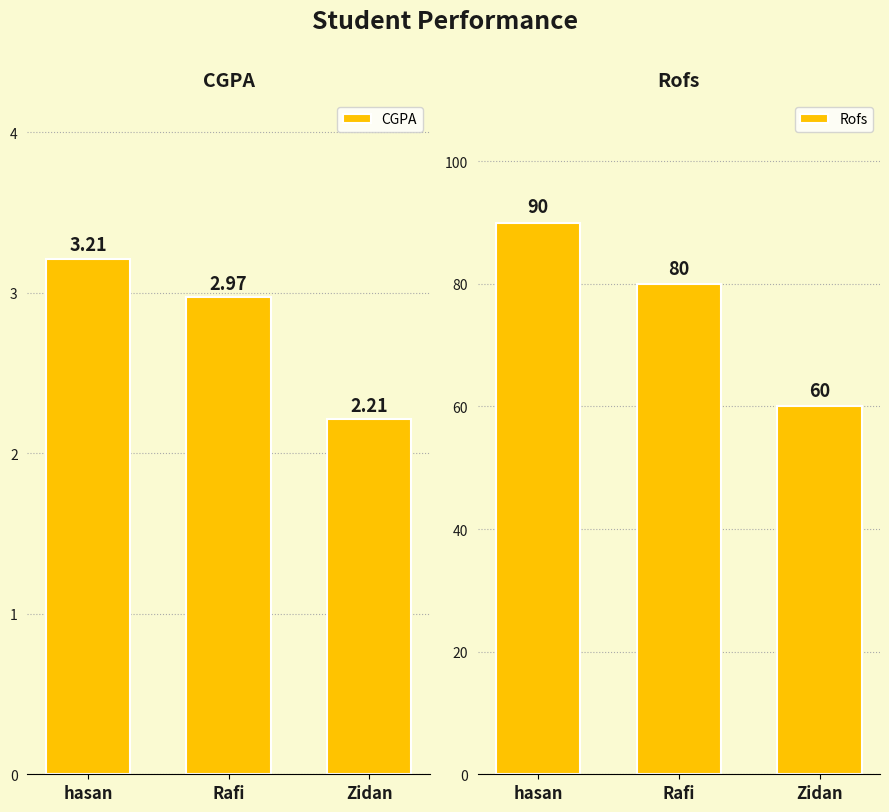

True or false: Rofs has a value of 18.8 at hasan.

False